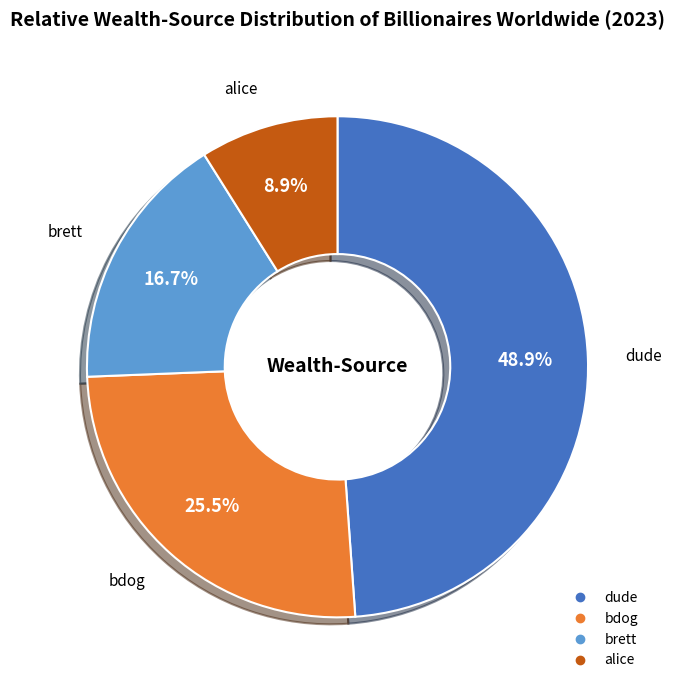

How many slices are in this pie chart?

4